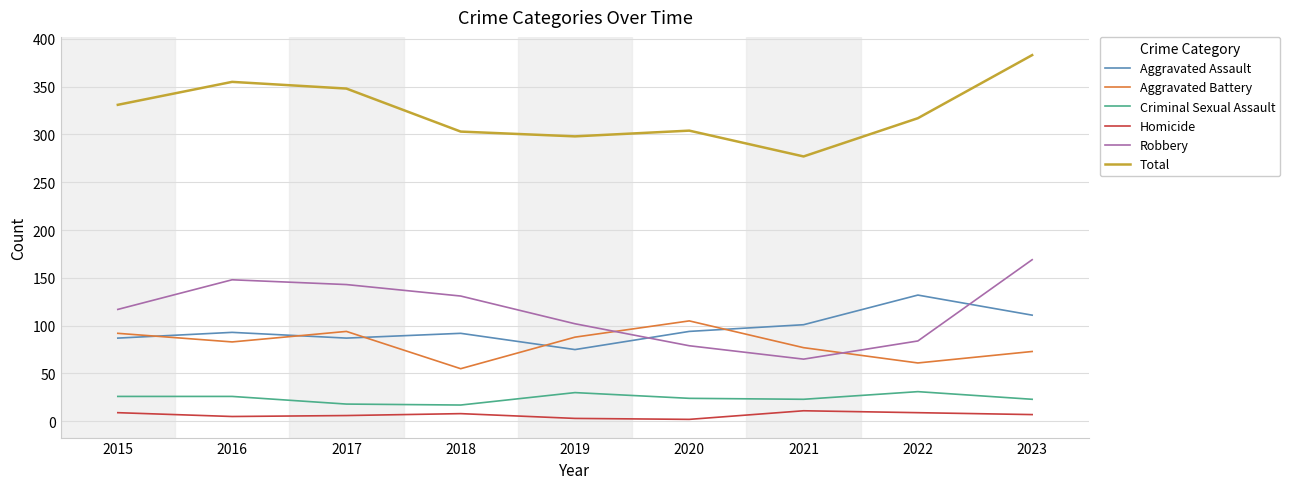

True or false: Aggravated Battery and Criminal Sexual Assault cross at least once.

False